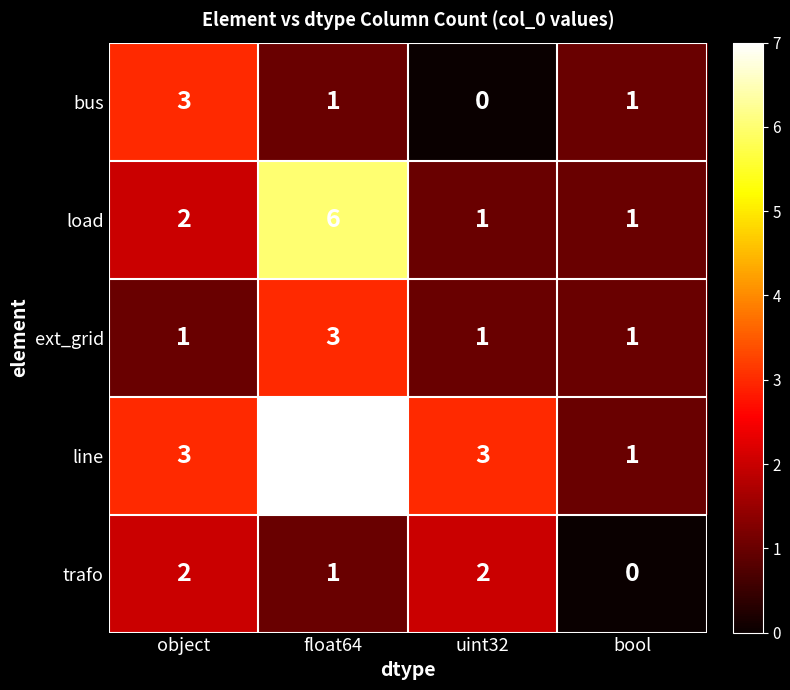

What is the spread (max minus min) of values at bool?

1